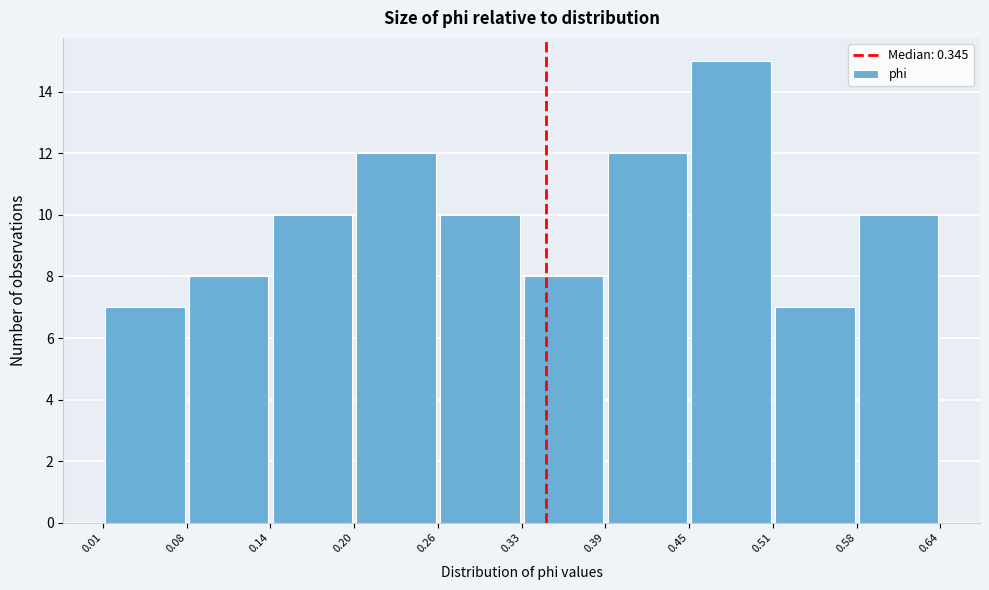

Which range on the x-axis has the tallest bar?

0.45 to 0.51